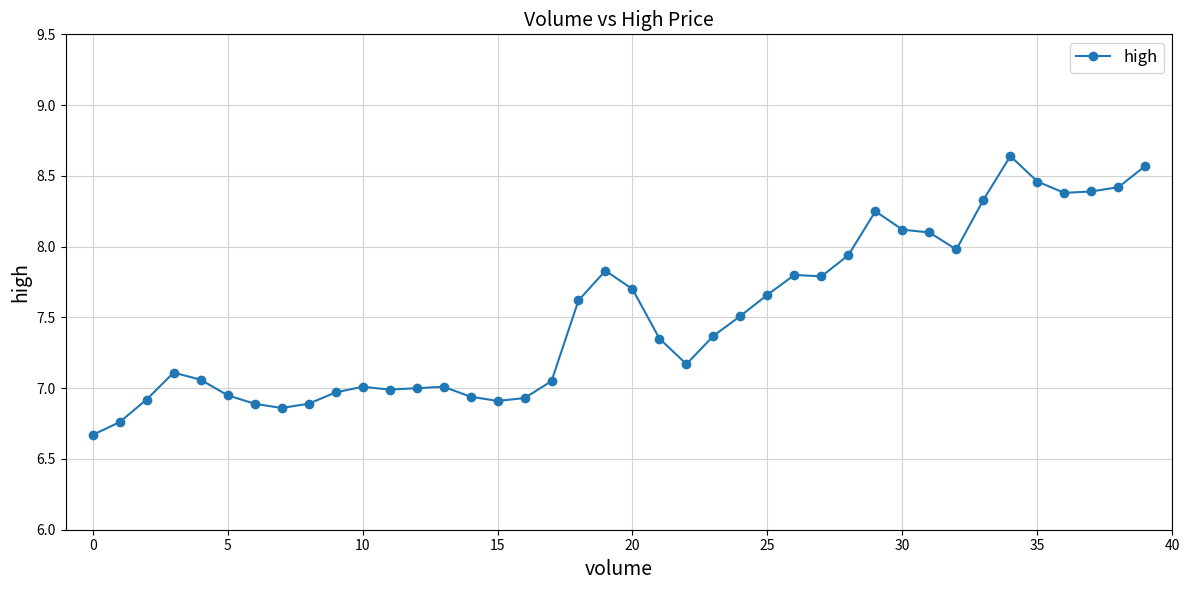

What is the smallest value displayed?

6.7